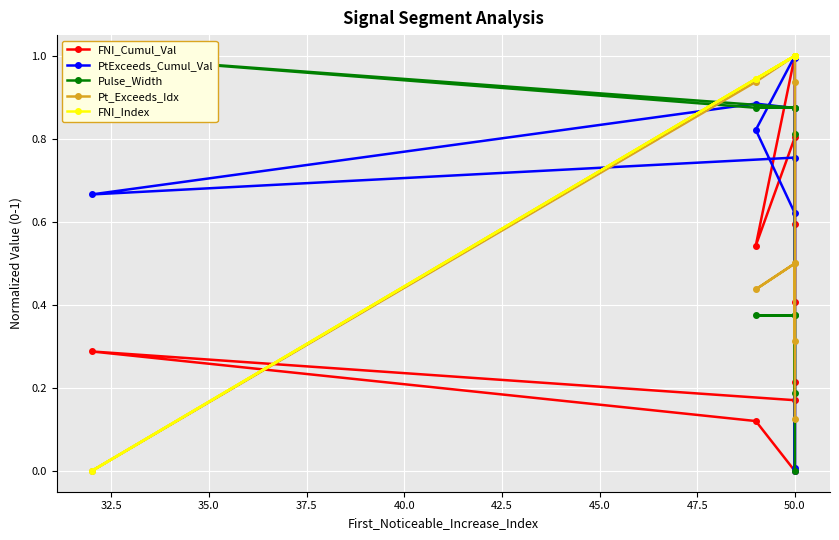

Between 32.5 and 40.0, which series saw the biggest shift?

FNI_Index